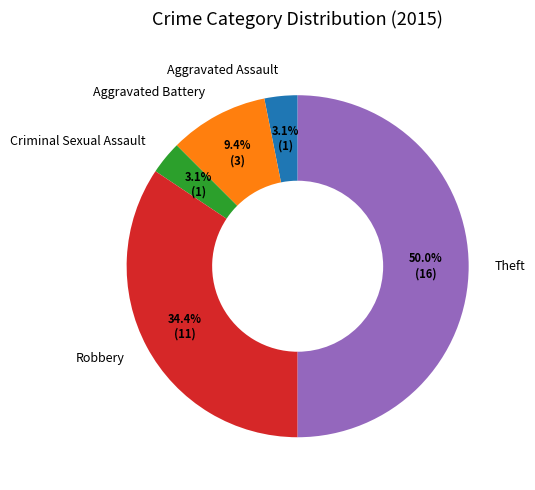

Count the number of slices in the pie.

5